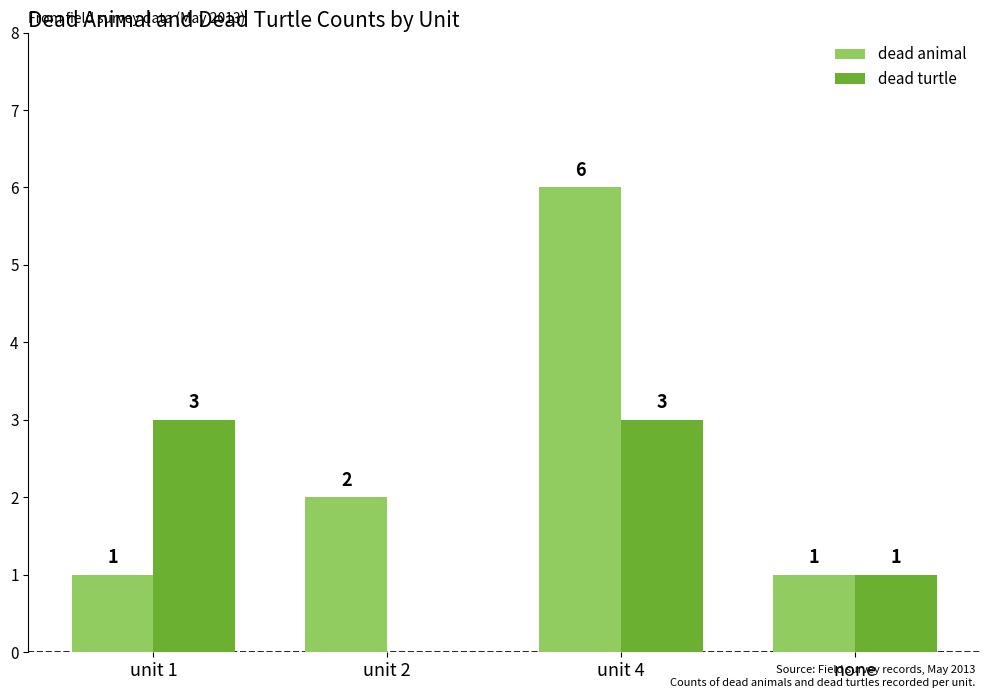

What is the maximum value shown in the chart?

6